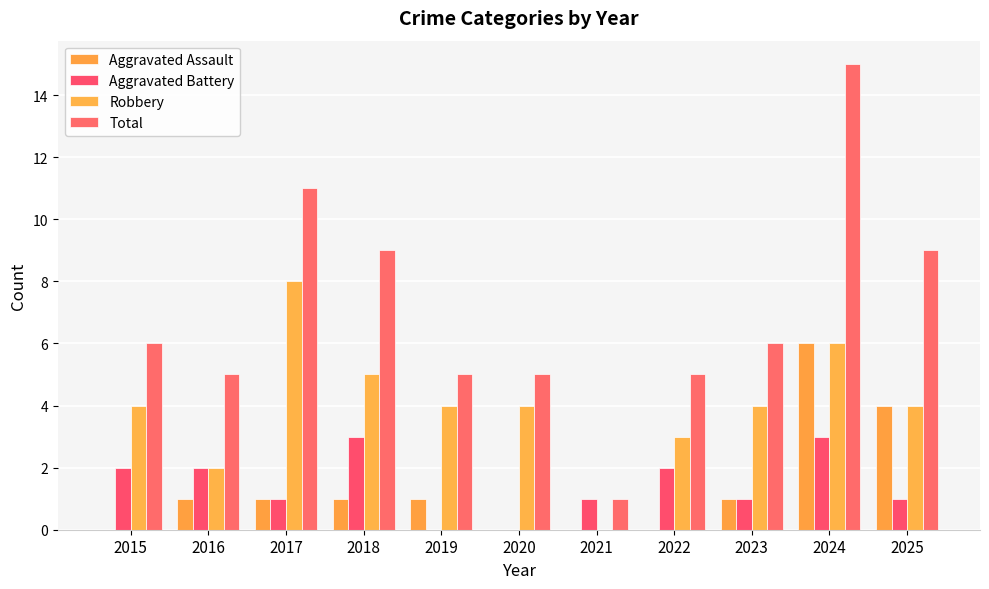

Which series changed the most between 2018 and 2025?

Aggravated Assault